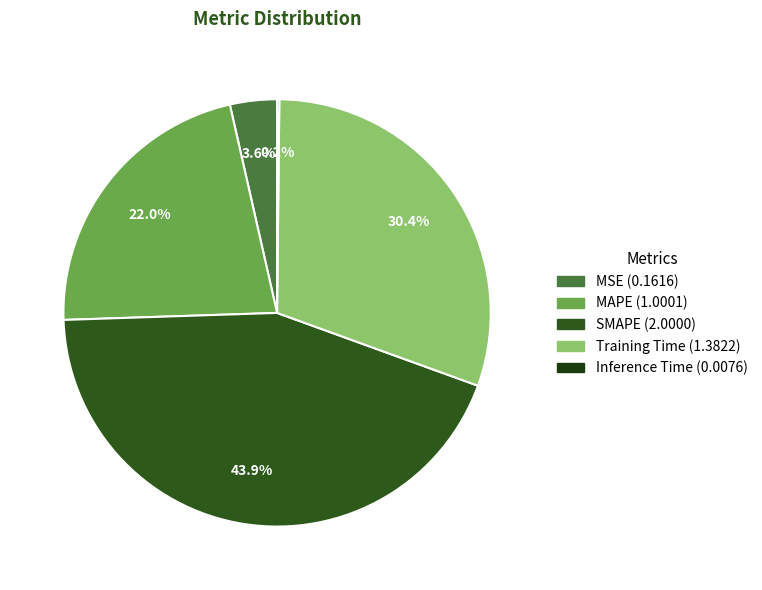

How many slices are in this pie chart?

5